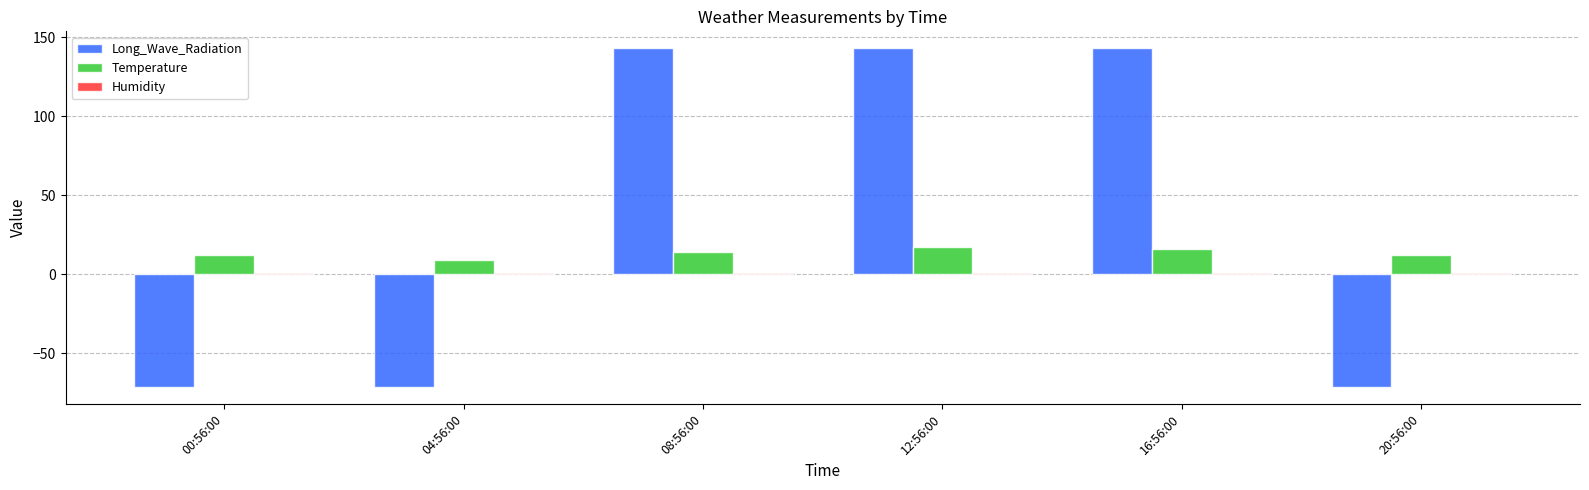

Is it true that Long_Wave_Radiation equals -94.7 at 00:56:00?

False